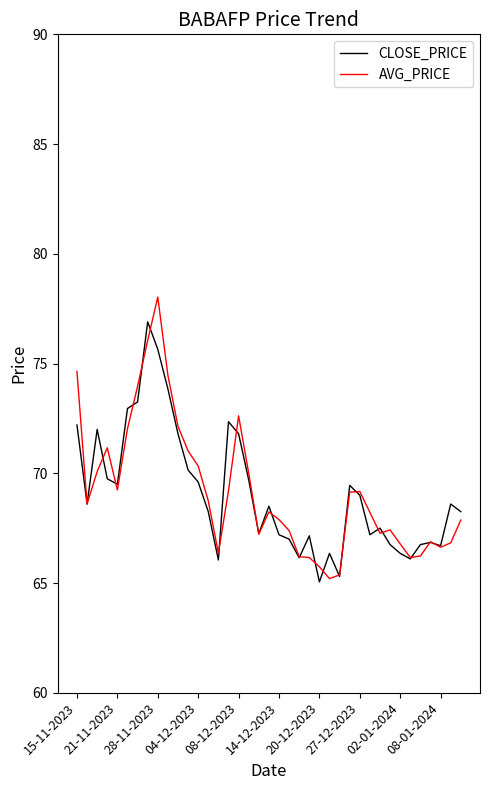

Is this an area chart (filled region under the line)?

No